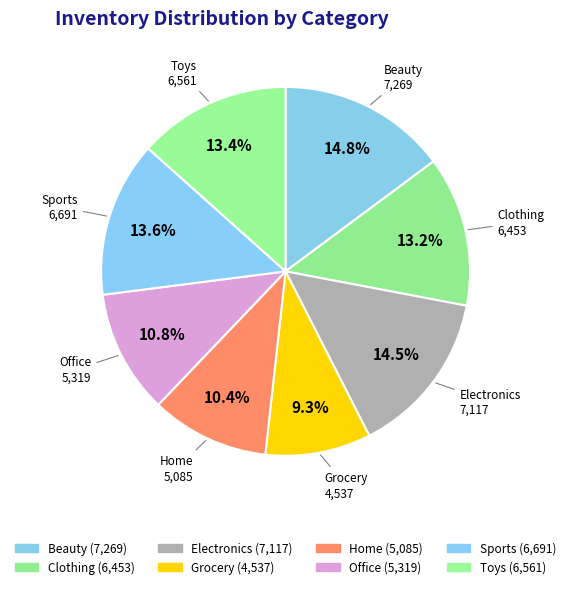

How many segments does this pie chart have?

8